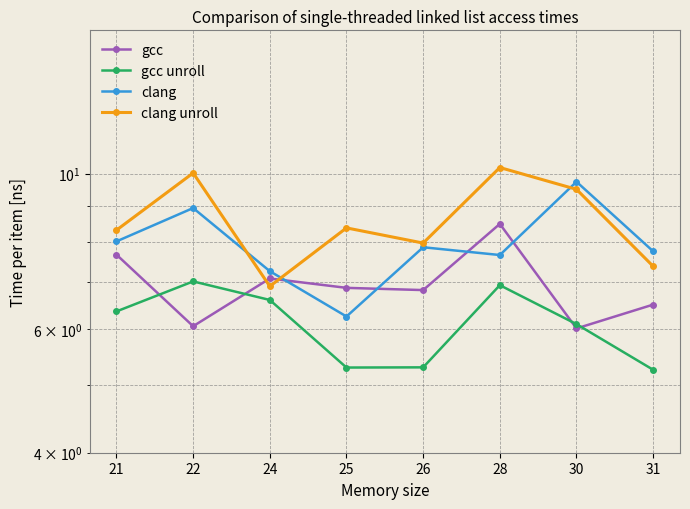

True or false: gcc has a value of 9.9 at 26.

False